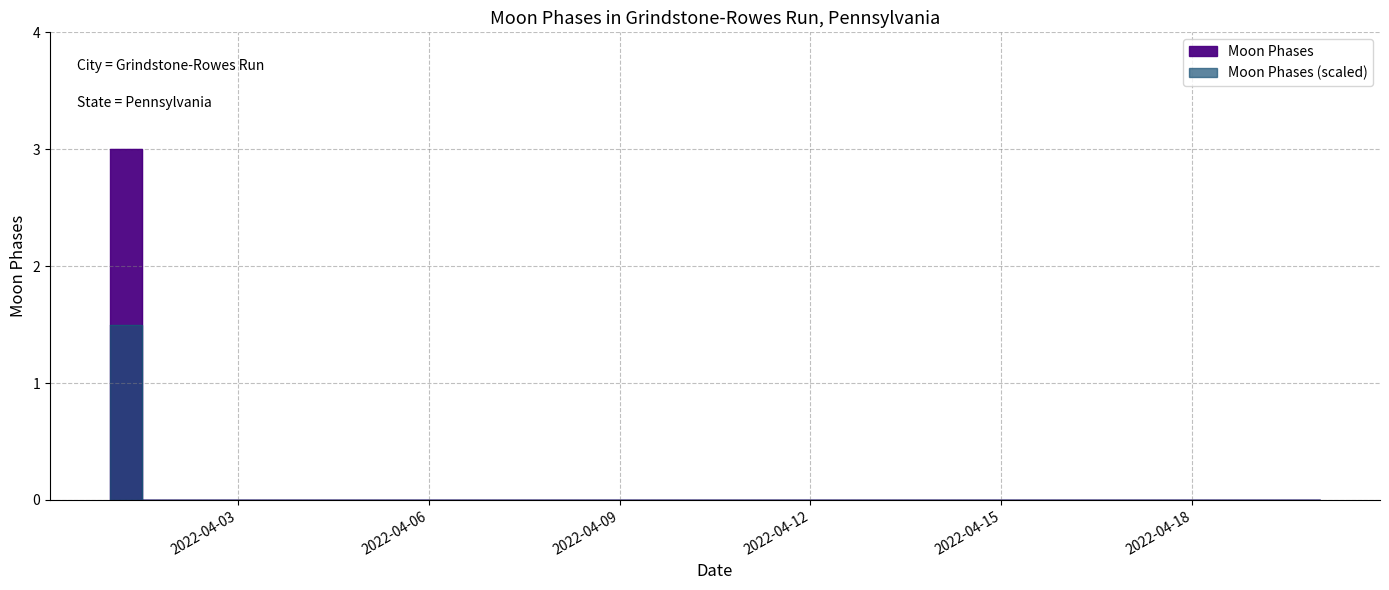

What is the maximum value shown in the chart?

3